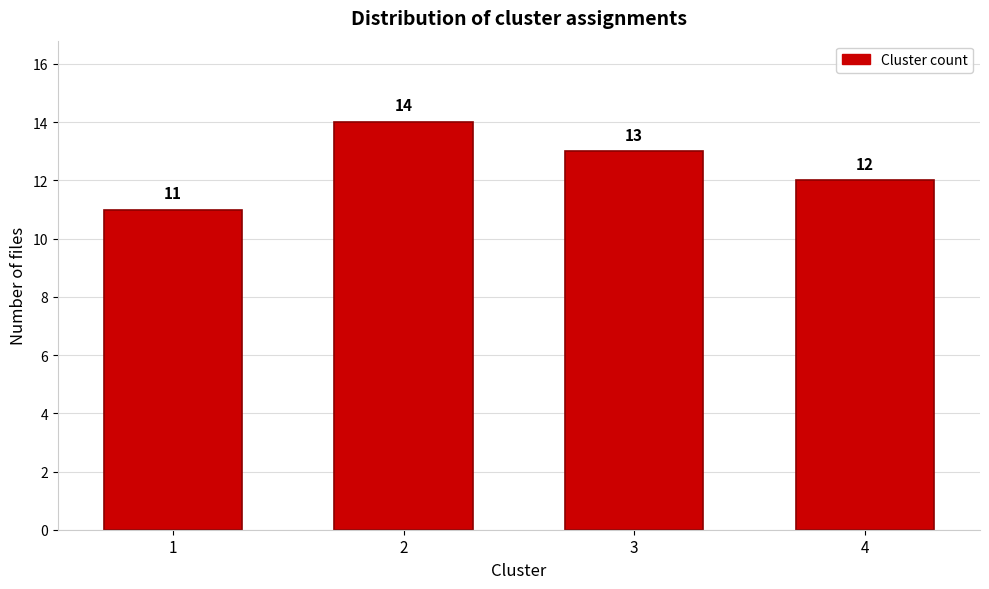

Reading left to right, list all the values displayed in this chart.

1=11	2=14	3=13	4=12